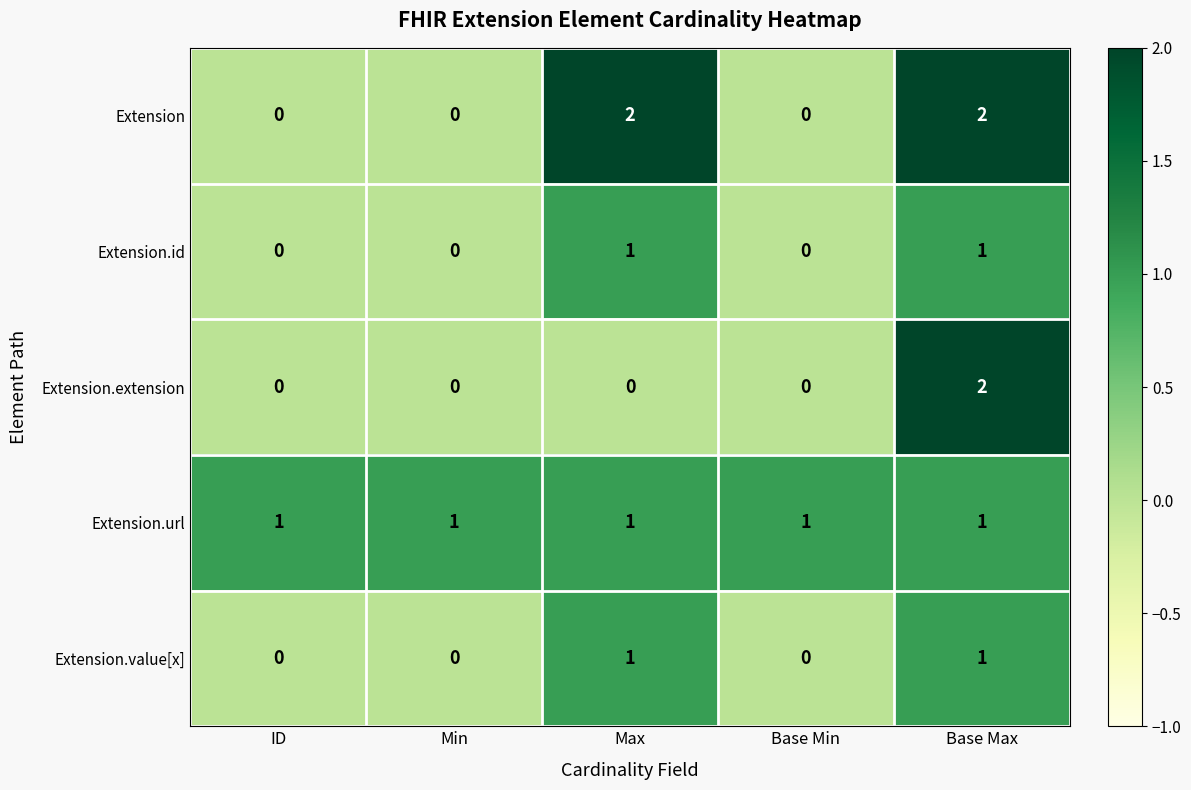

The Extension.url series shows 1 at Max. True or false?

True